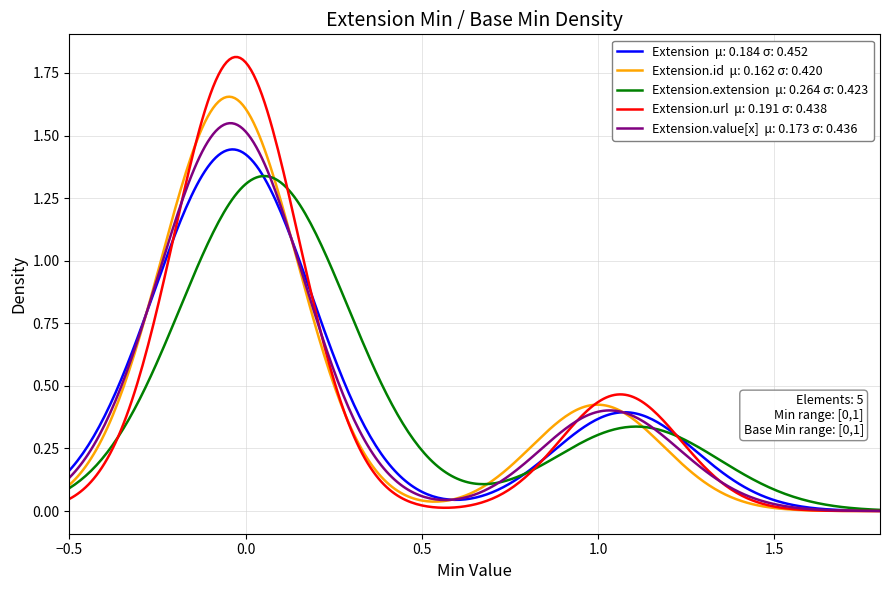

Does the chart have visible grid lines?

Yes